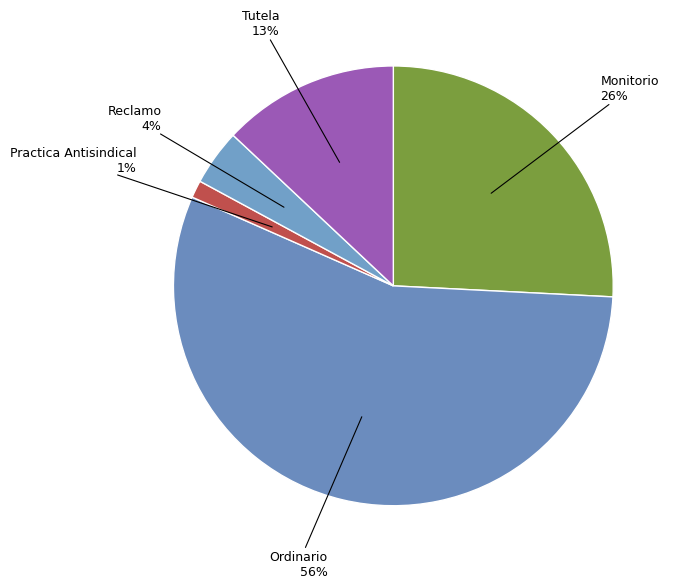

Which slice represents more than half of the pie?

Ordinario